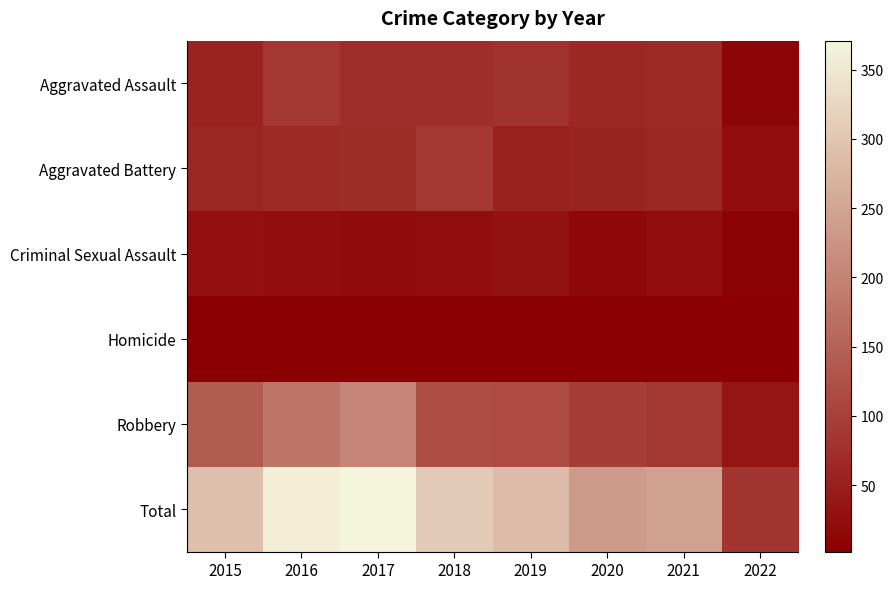

What is the difference between the highest and lowest values at 2021?

239